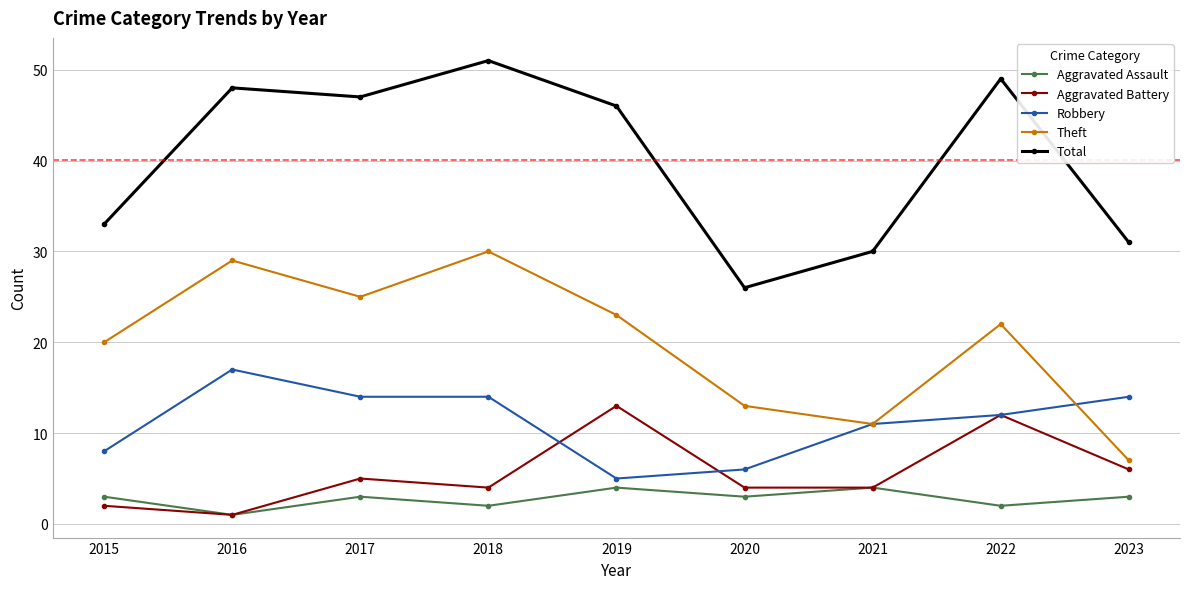

In Theft, how many points are higher than both neighbors (excluding endpoints)?

3